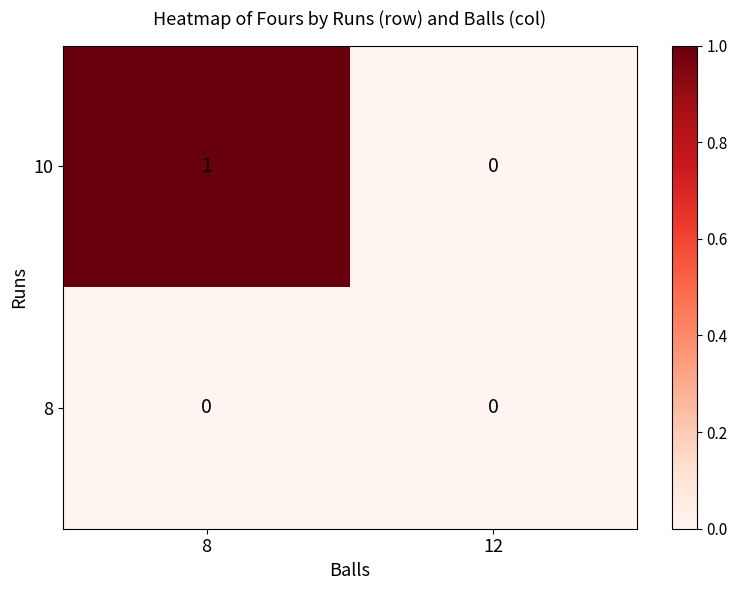

Which series has the largest total across all categories?

10